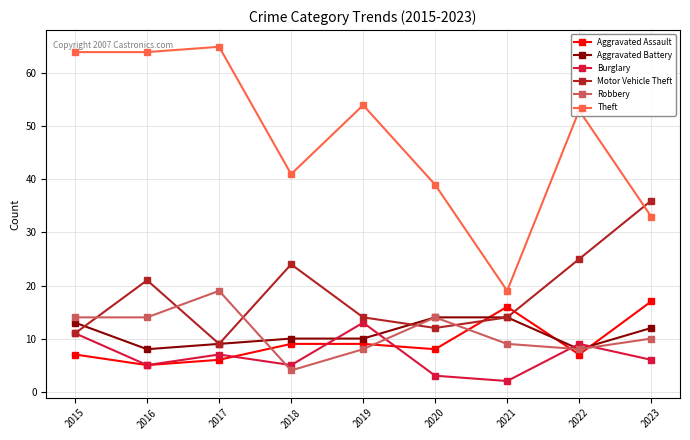

At which category does Burglary reach its first local valley?

2016